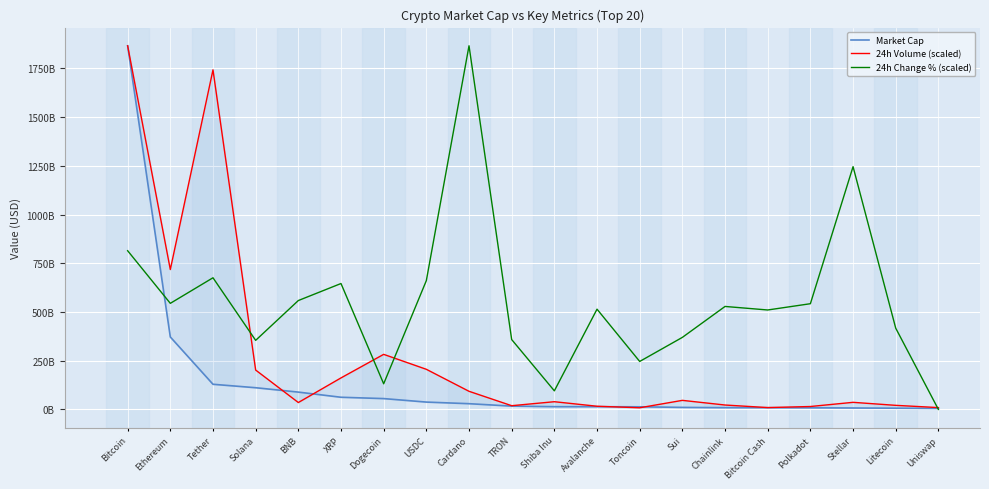

Where is the first local minimum for 24h Volume (scaled)?

Ethereum